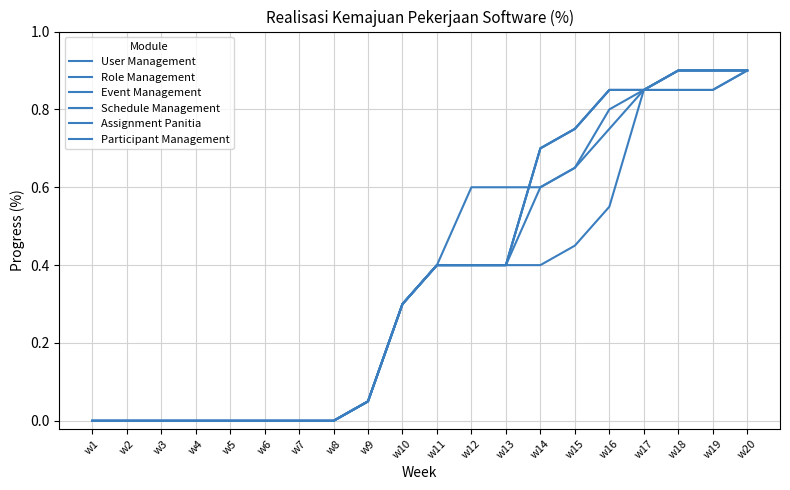

The Schedule Management series shows 1.0 at w15. True or false?

False